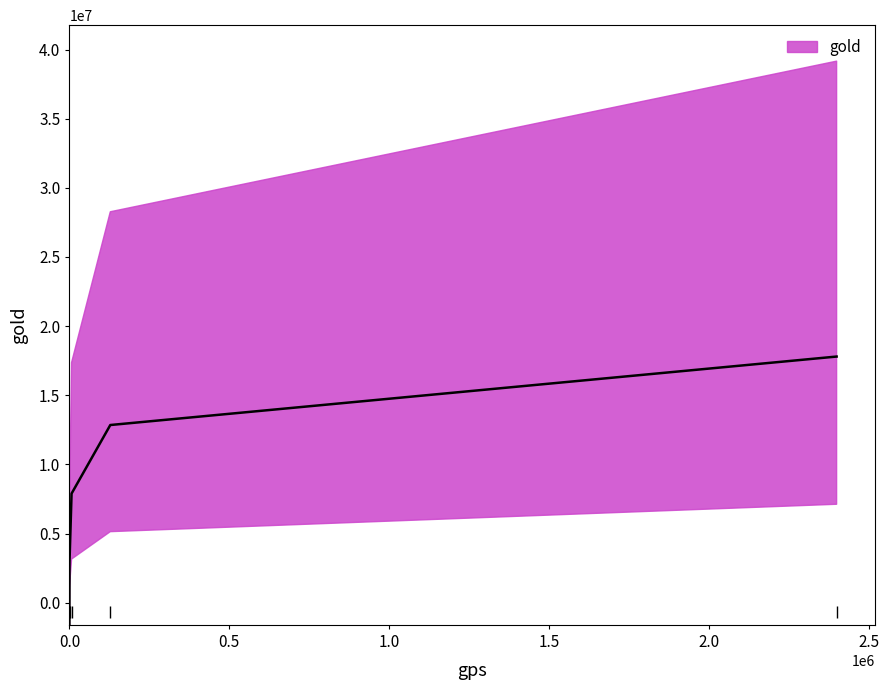

What is the minimum value shown in the chart?

10